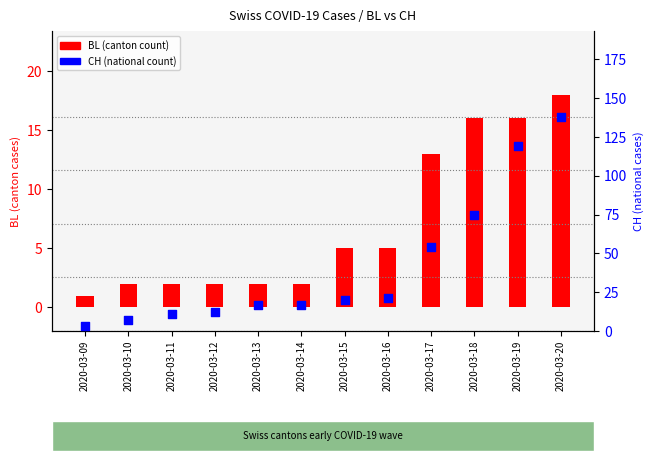

What are all the series names shown in the legend?

BL, CH